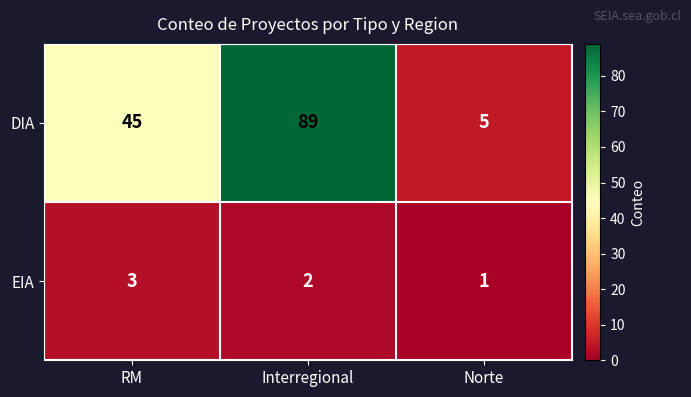

Read the DIA value at Interregional.

89